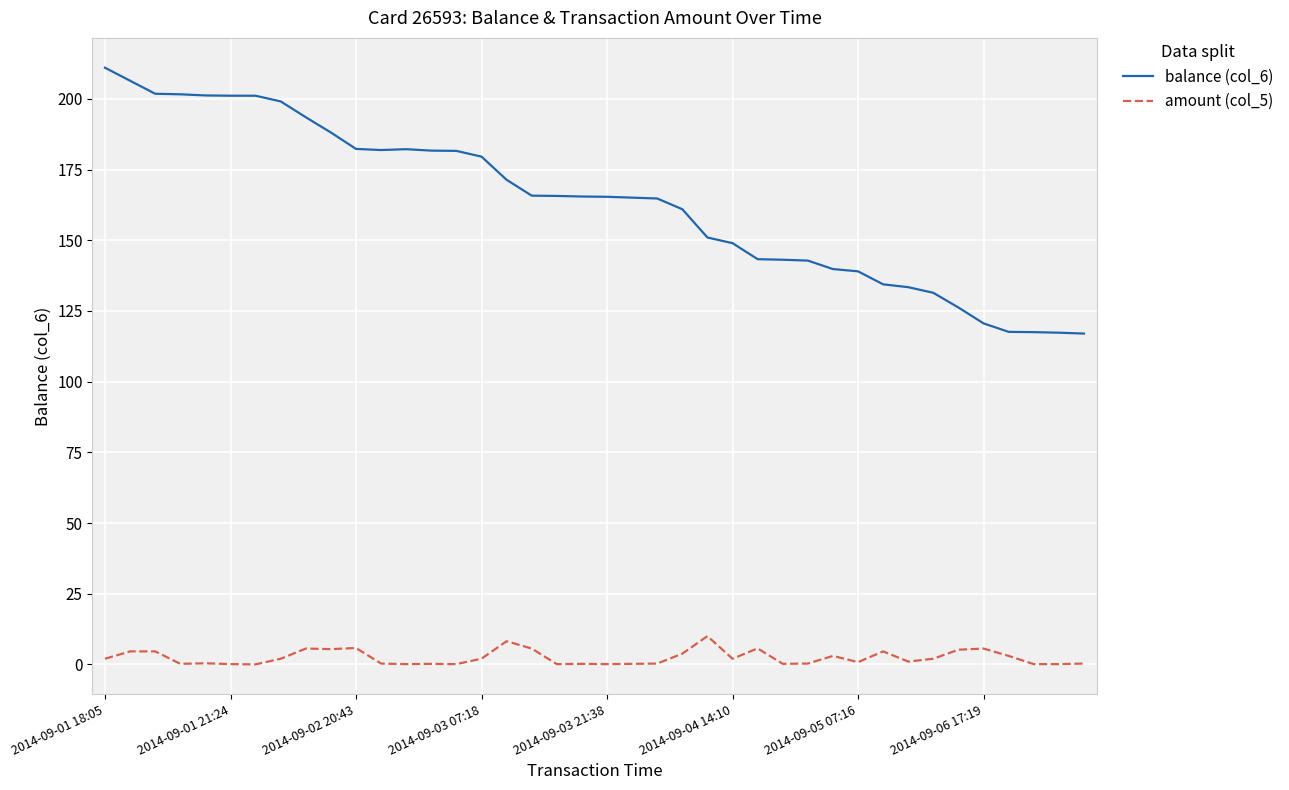

Which series has the largest total across all categories?

balance (col_6)